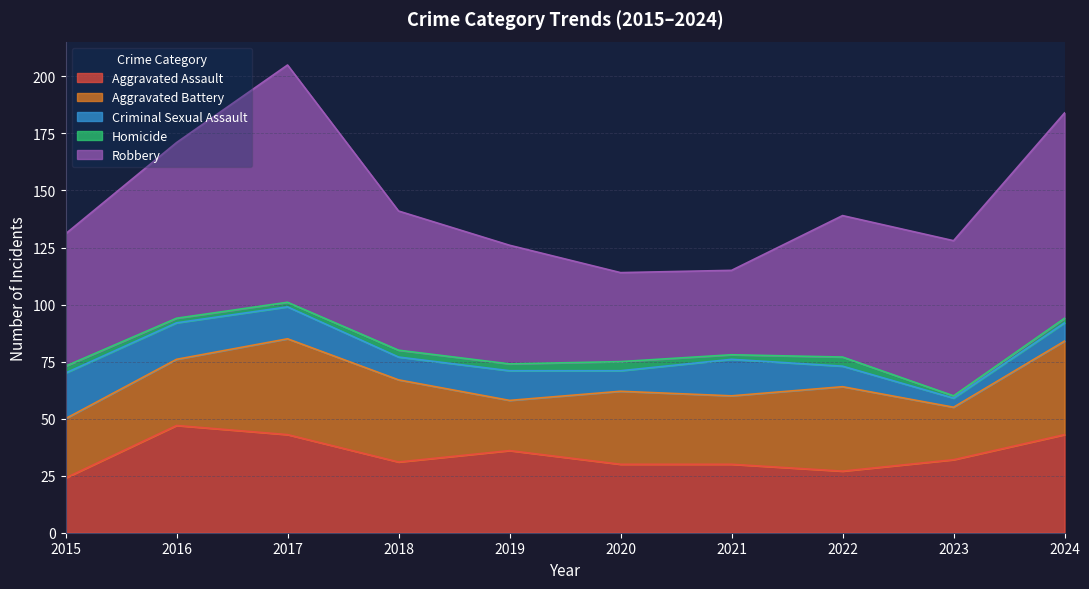

What value does the Aggravated Battery series have at 2016, to the nearest 10?

30